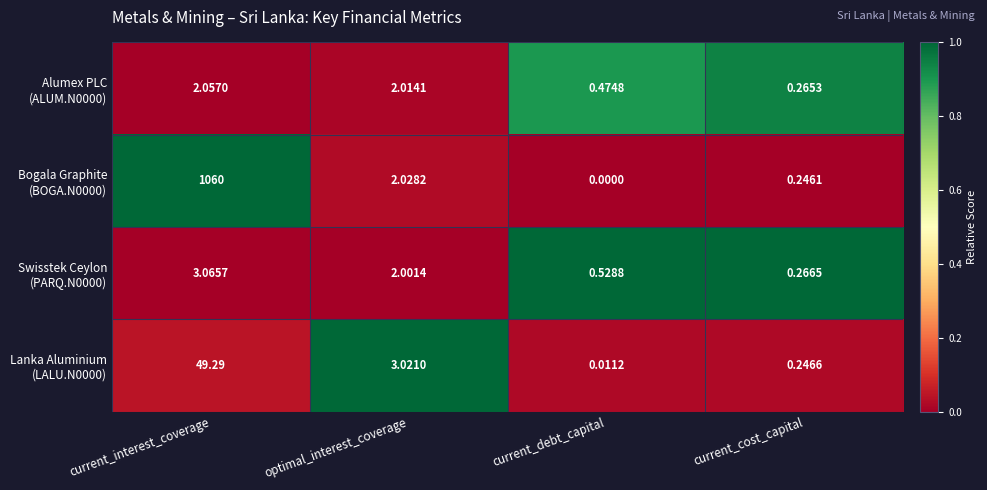

At which category is the sum across all series the highest?

current_interest_coverage